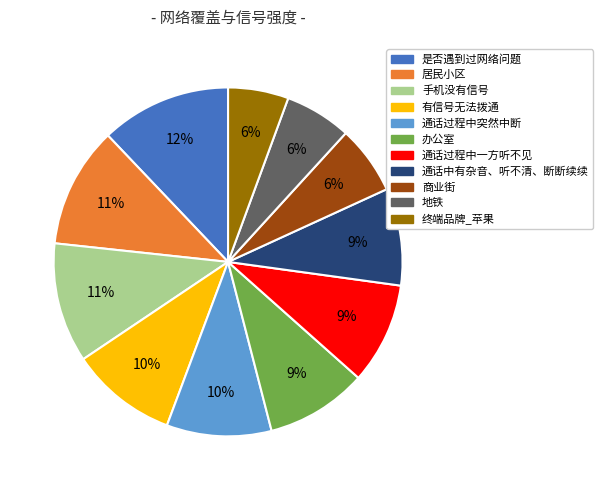

What percentage is the 通话中有杂音、听不清、断断续续 slice, to the nearest percent?

9%